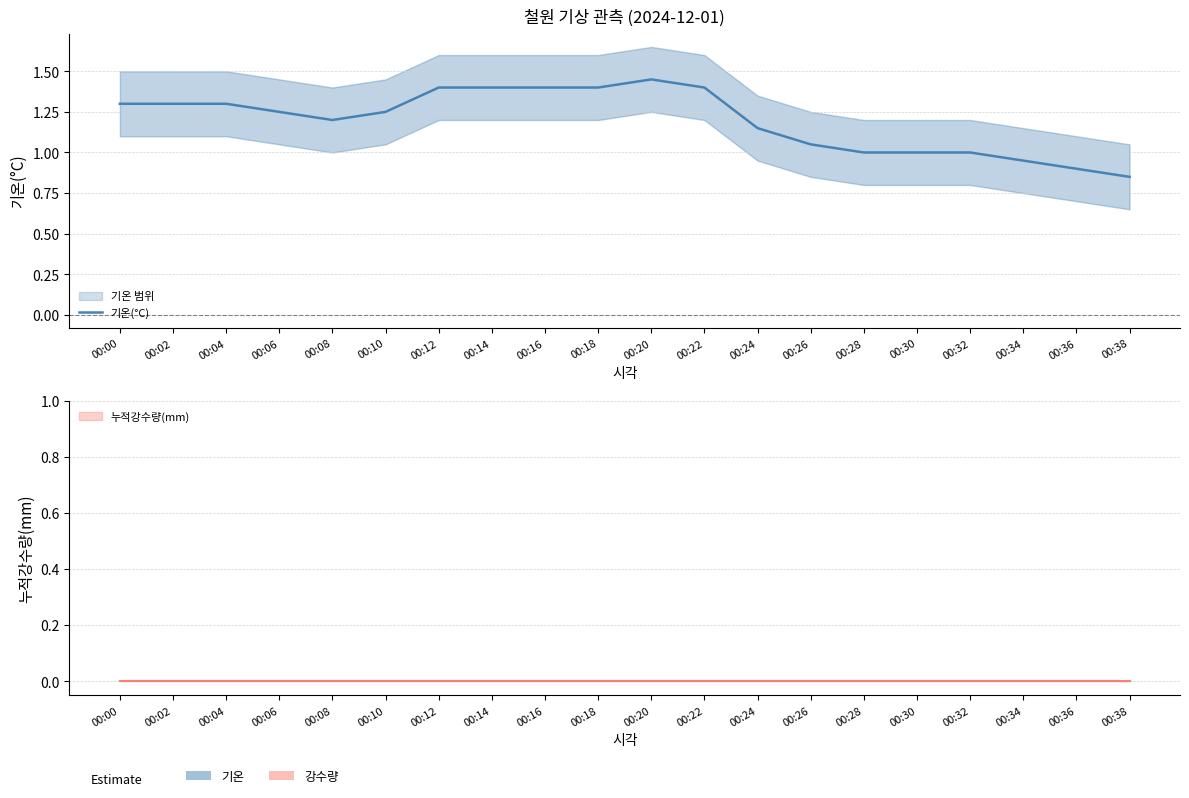

Between 00:28 and 00:06, which is larger?

00:06